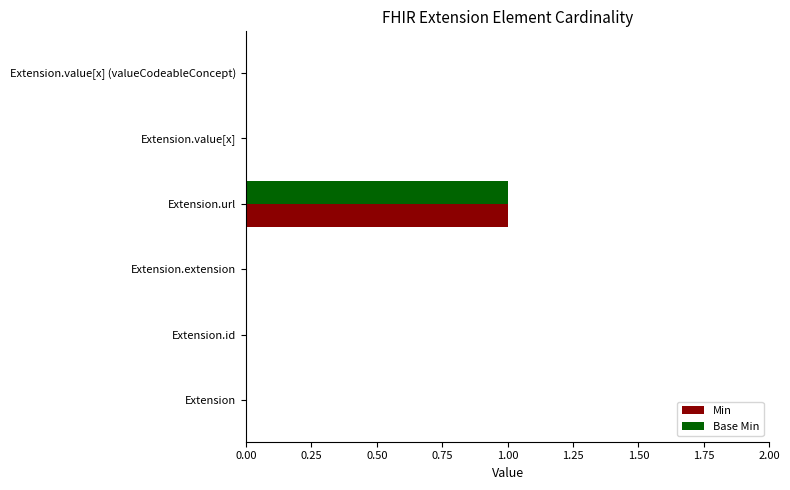

At which category is the sum across all series the highest?

Extension.url